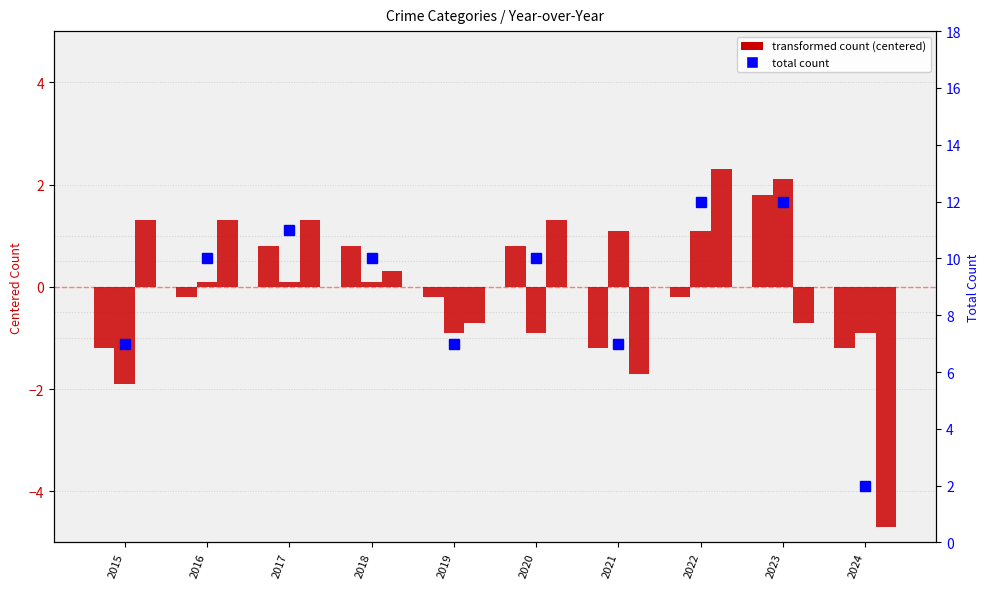

The value of Aggravated Battery at 2023 is 2.1. True or false?

True